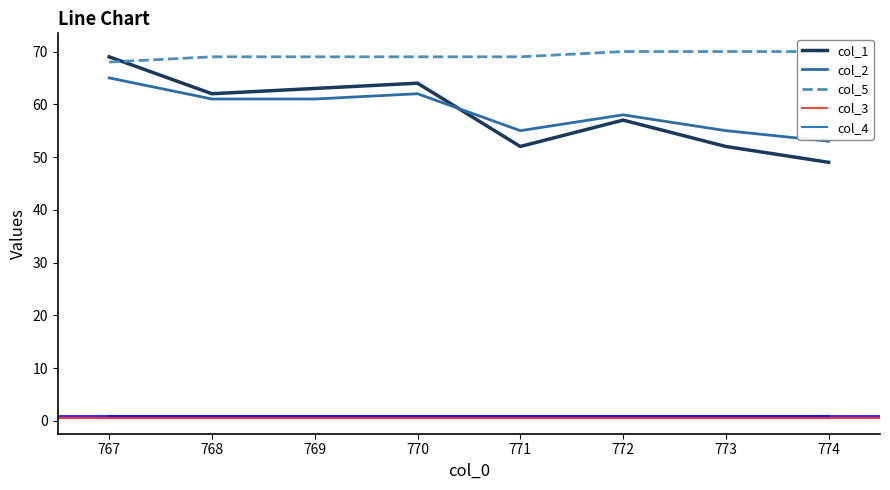

List the series in order of their peak value, highest first.

col_5, col_1, col_2, col_3, col_4